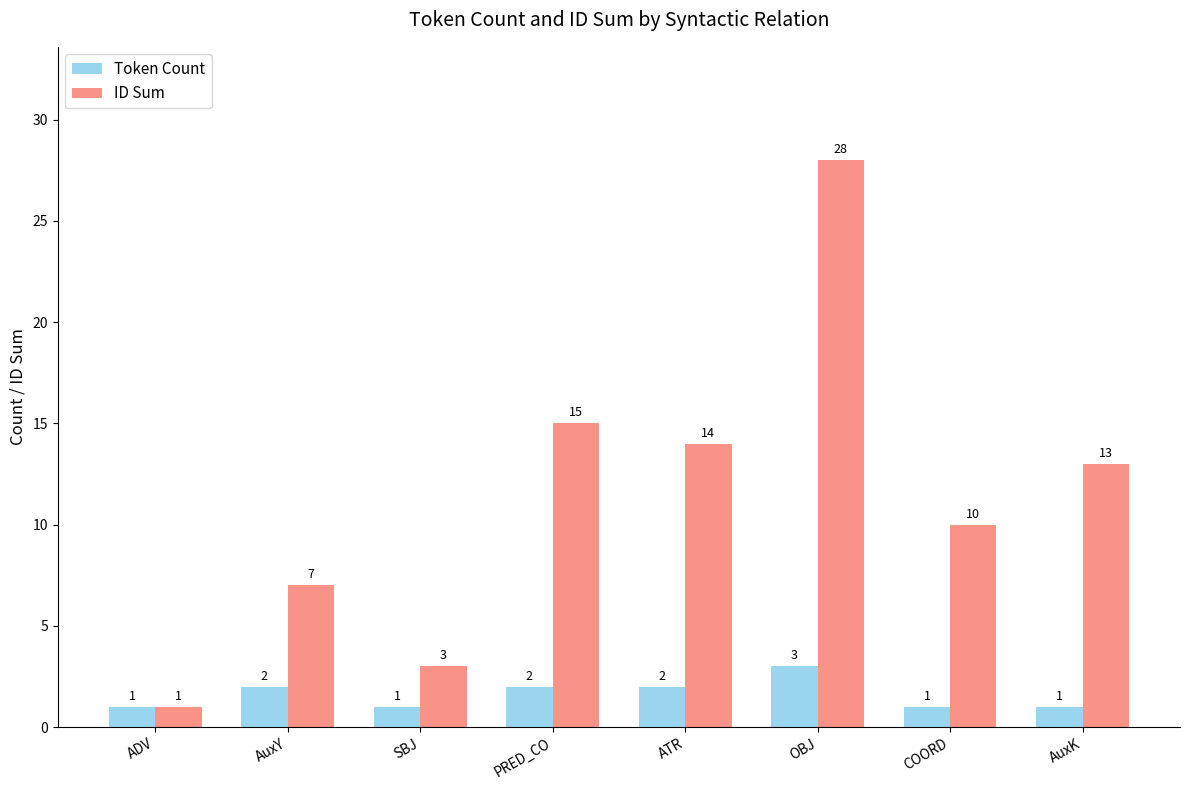

Which category has the highest value in the Token Count series?

OBJ